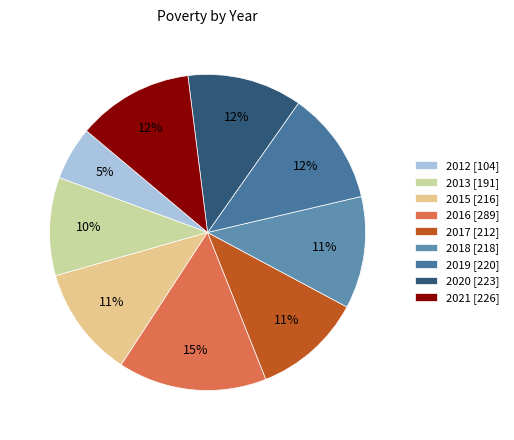

How many slices are in this pie chart?

9